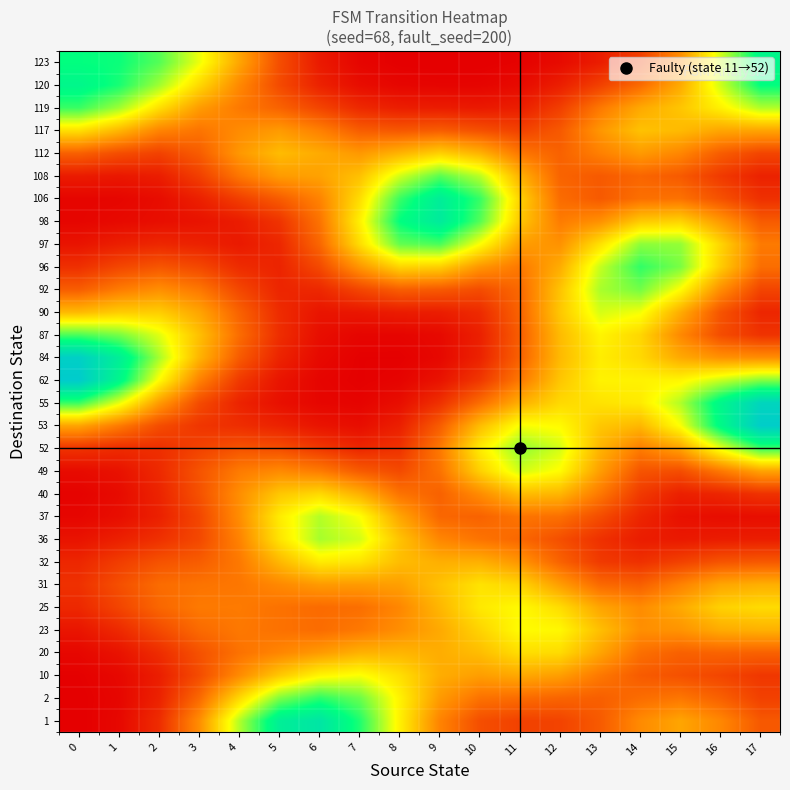

Between 2 and 10, which series saw the biggest shift?

106